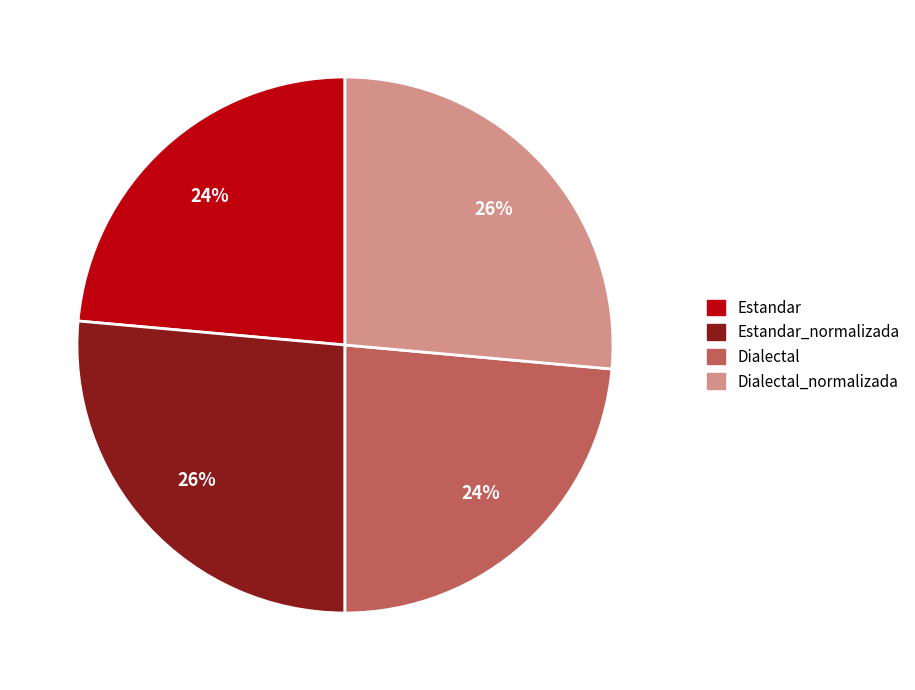

Does any single category account for the majority?

No